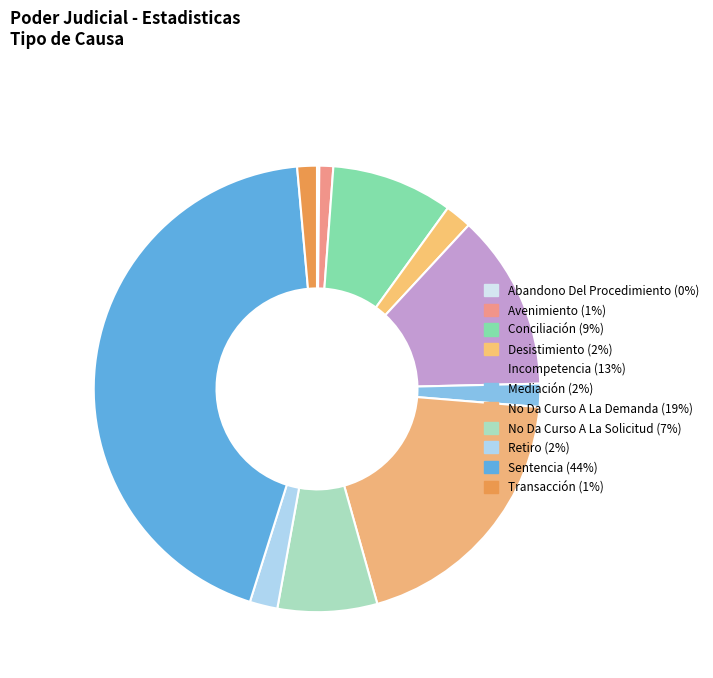

Count the number of slices in the pie.

11